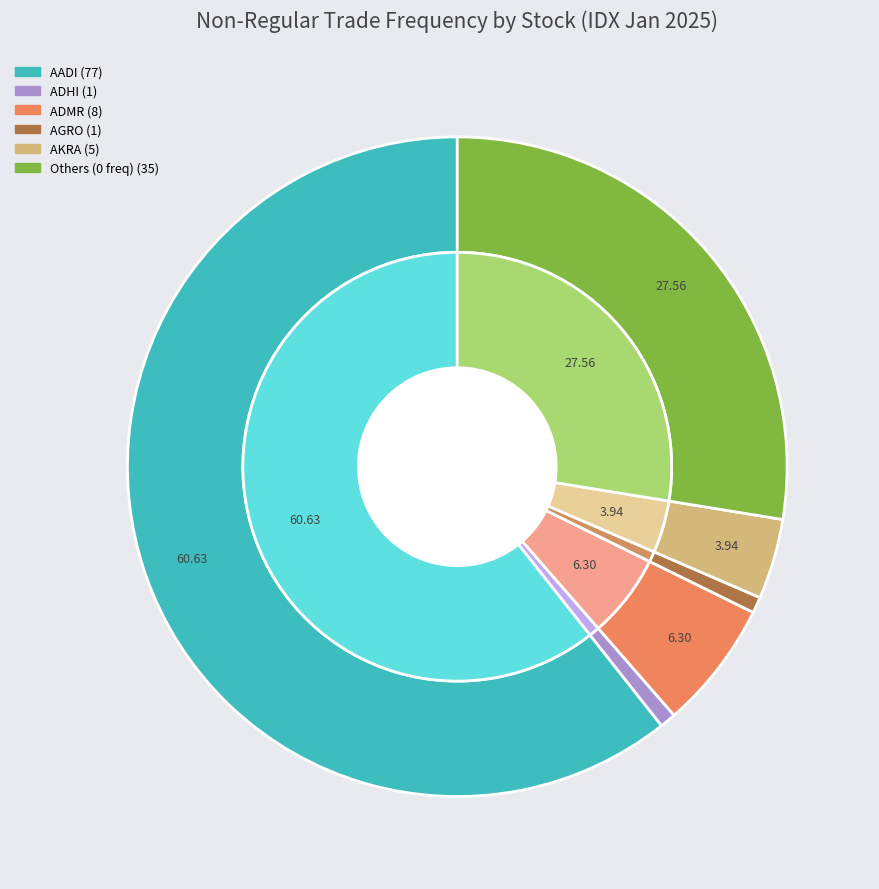

What is the majority slice?

AADI